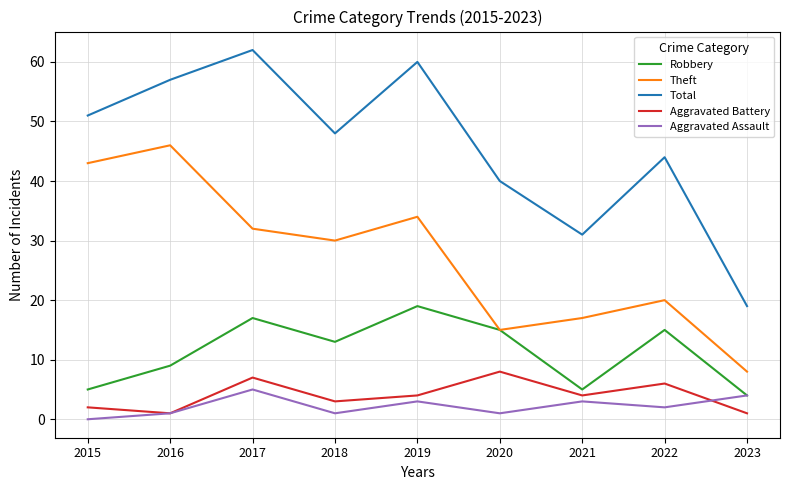

Which series changed the most between 2018 and 2023?

Total